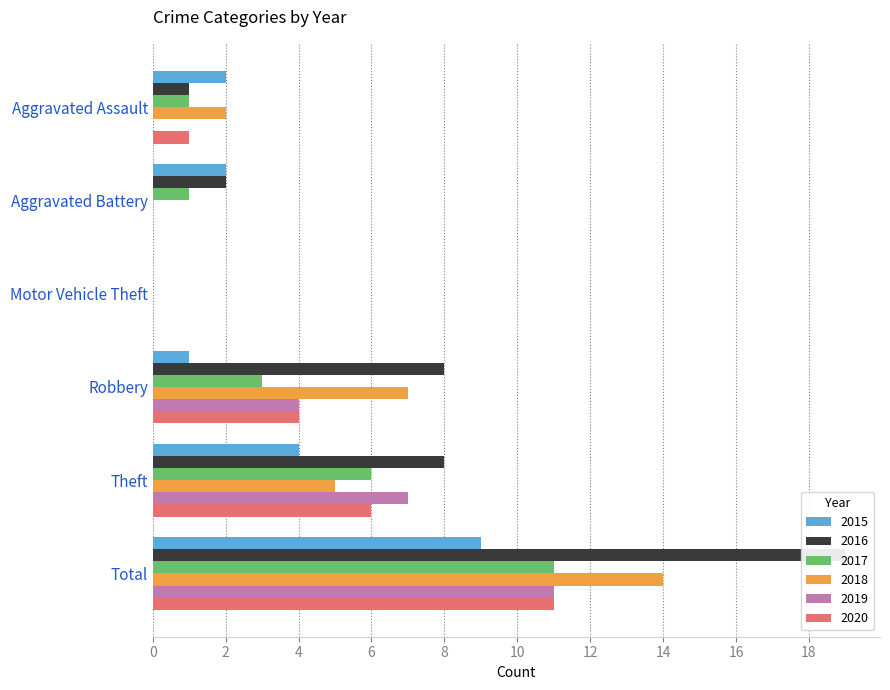

At which category is the sum across all series the highest?

Total